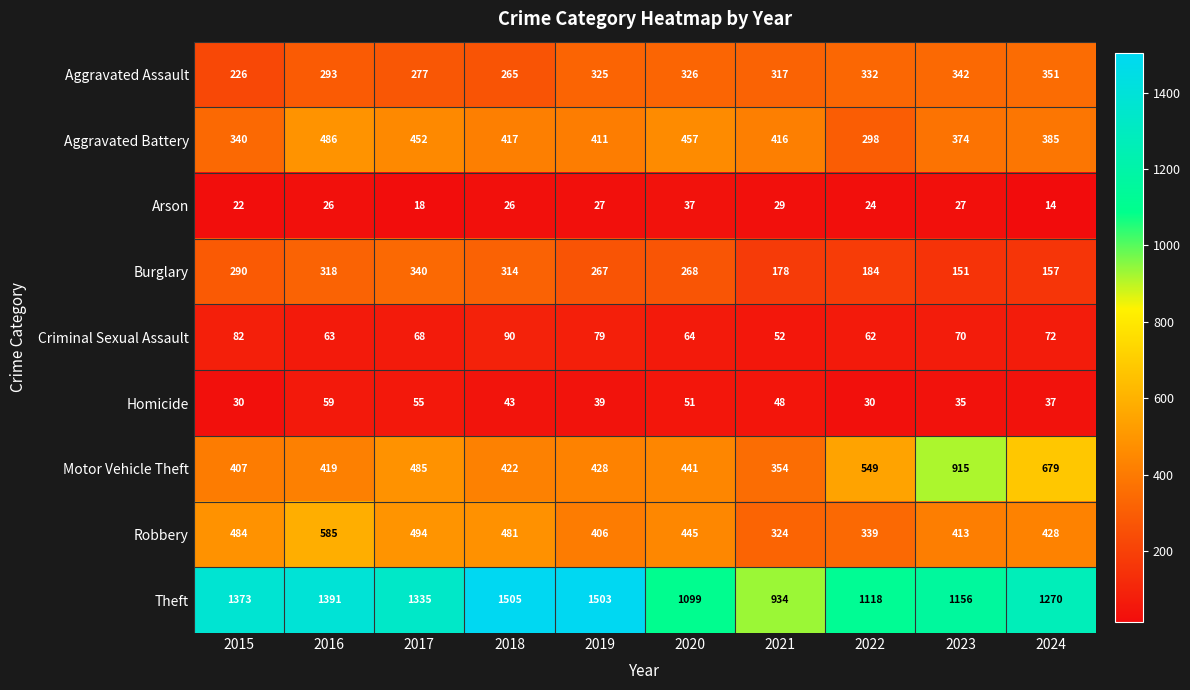

Count the number of categories in the chart.

10